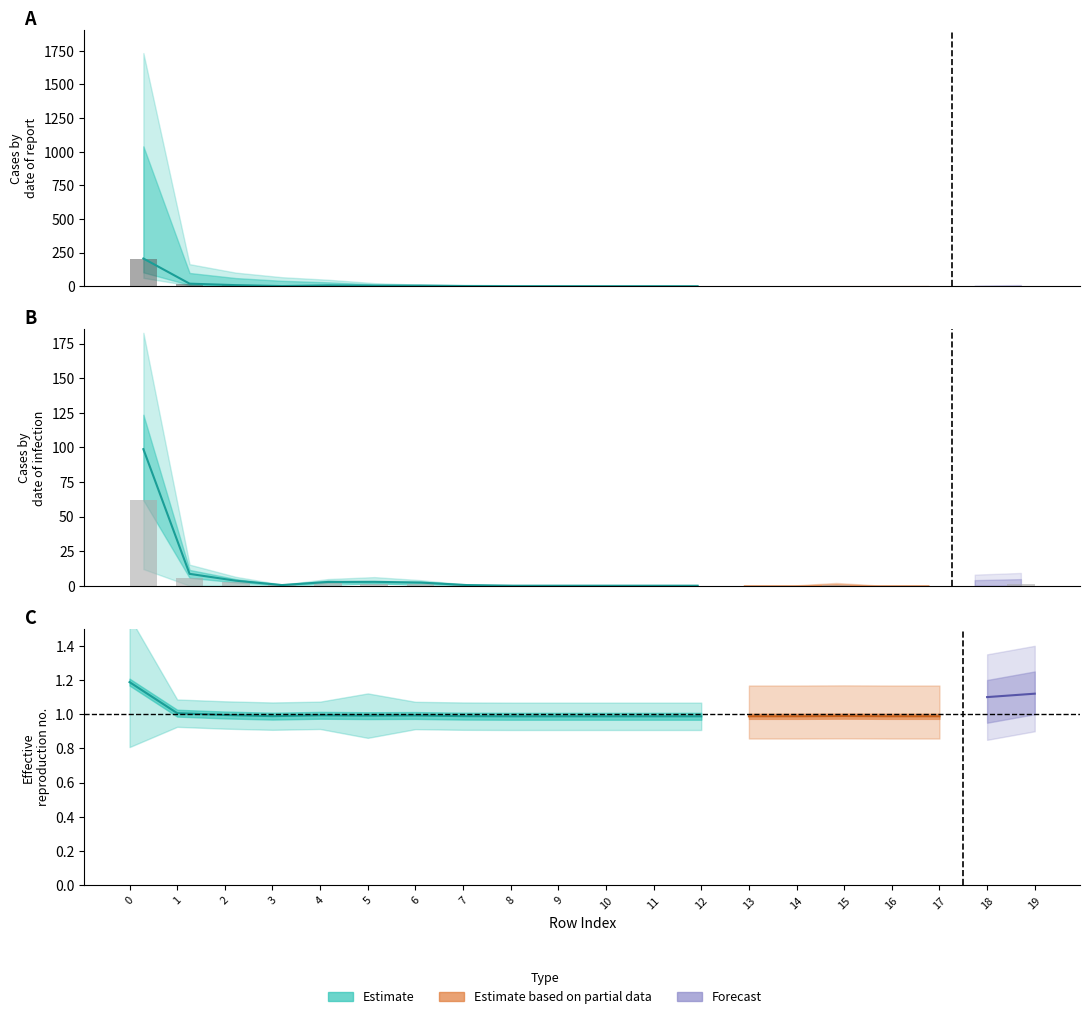

The value of col_0 at 7 is 0.1. True or false?

False